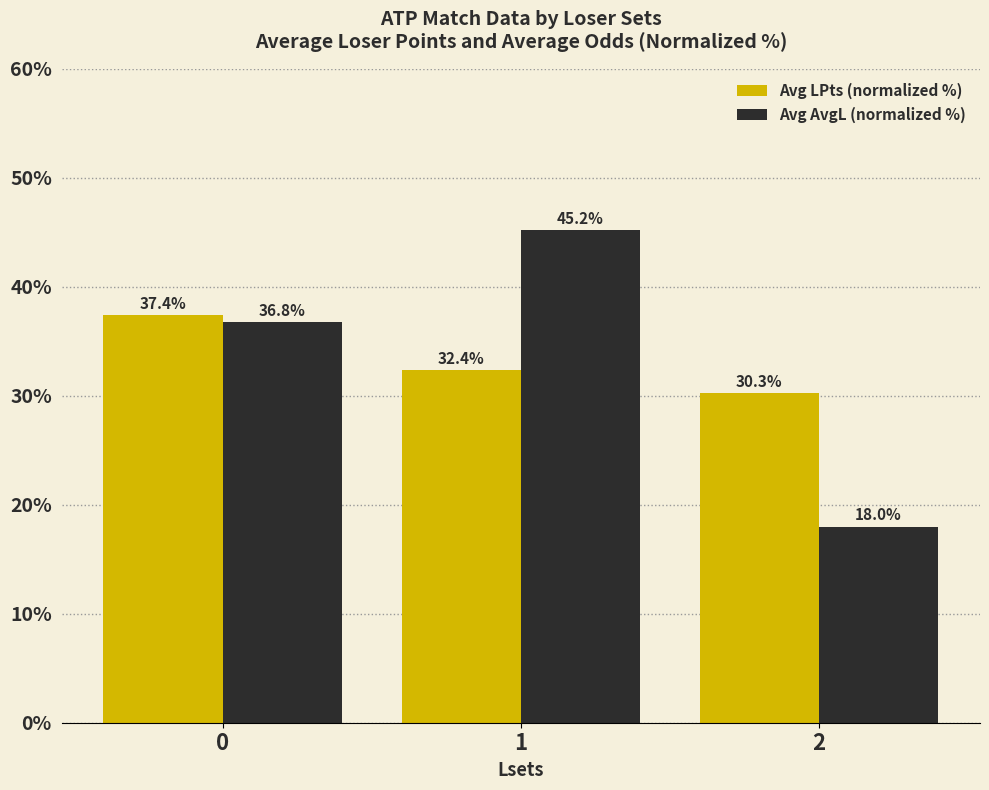

True or false: Avg LPts (normalized %) has a value of 51.6 at 2.

False